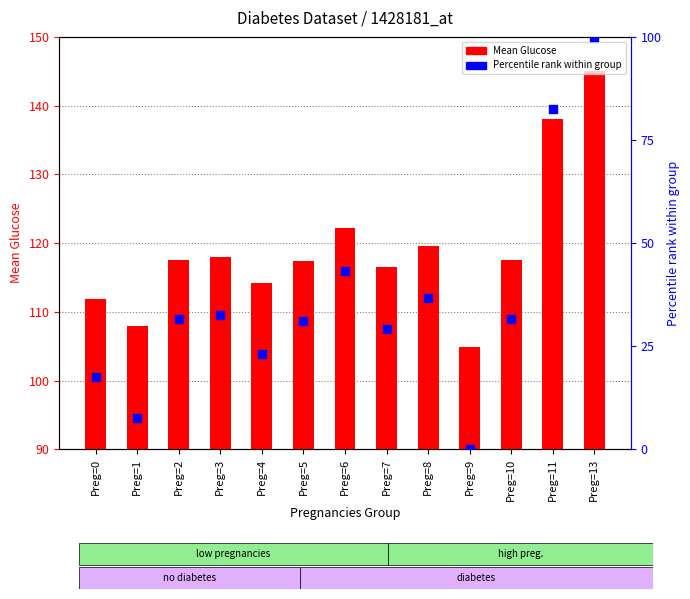

Which series reaches the maximum Y coordinate?

Glucose